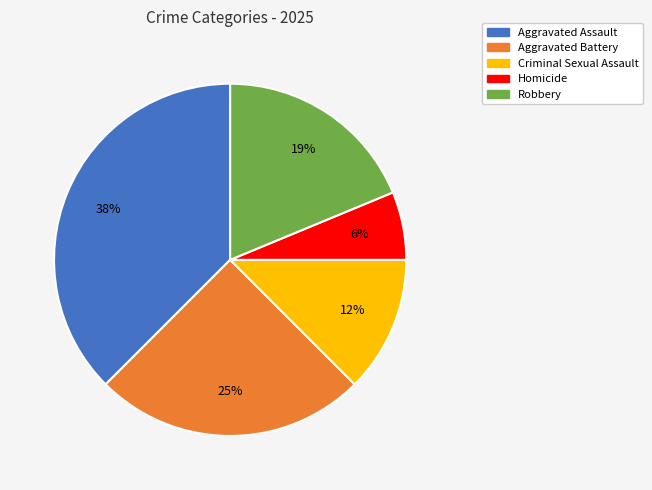

To the nearest percent, what is the average slice percentage?

20%